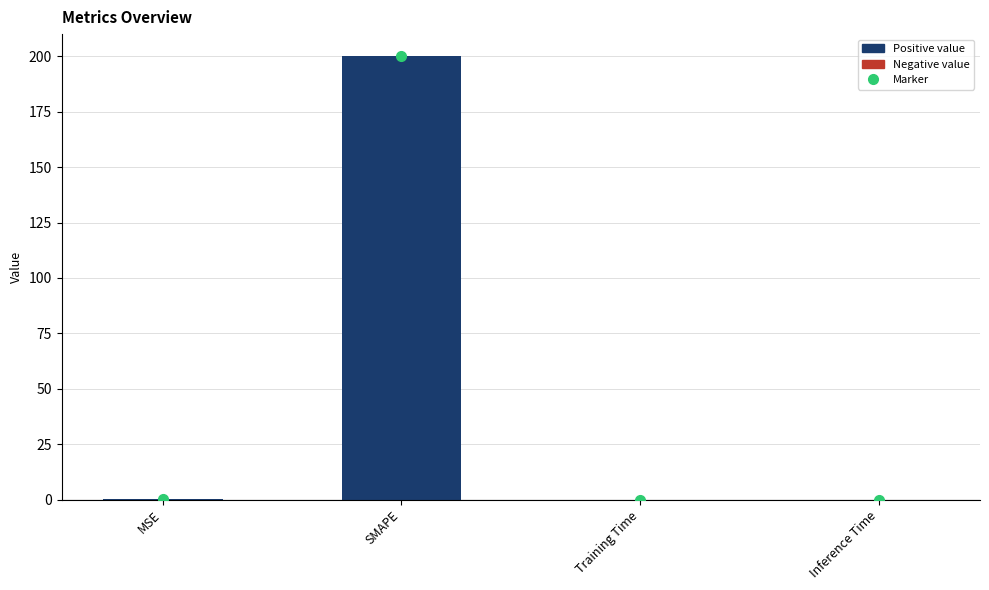

Which label corresponds to the largest value in the chart?

SMAPE